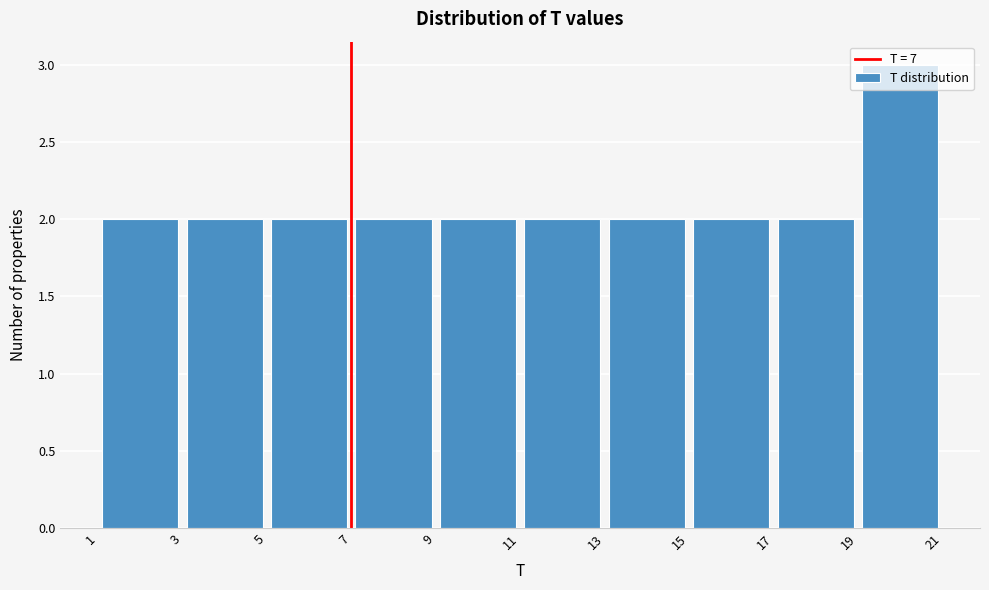

What is the height of the bar covering 9 to 11 on the x-axis? The values are not printed on the chart, so give them approximately, as read against the axis.

2